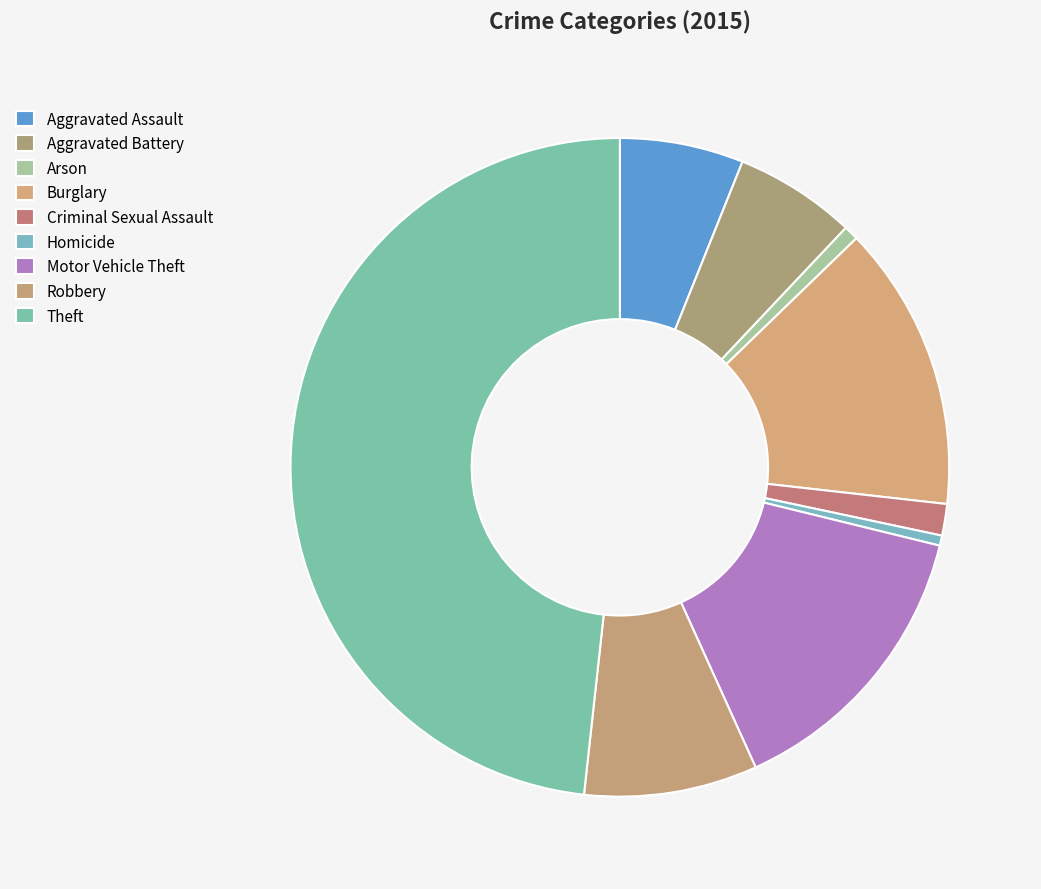

Do Criminal Sexual Assault and Burglary together represent more than half of the pie?

No